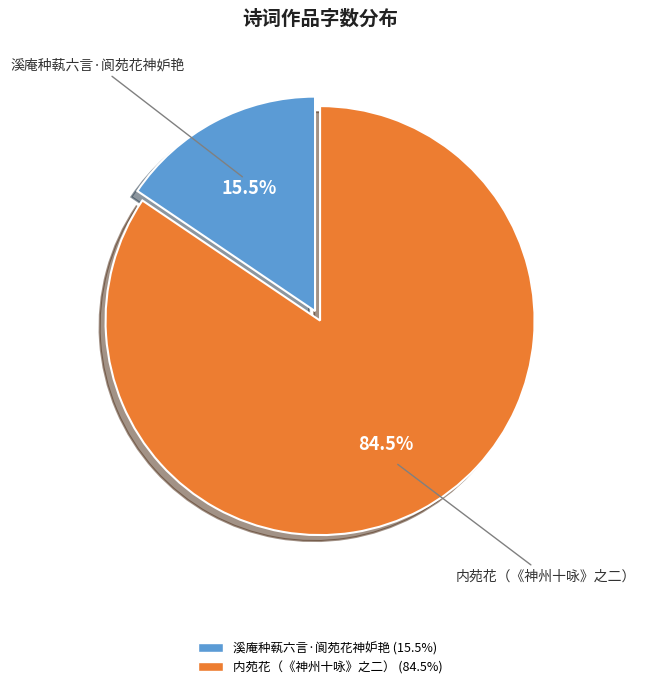

To the nearest percent, what is the average slice percentage?

50%